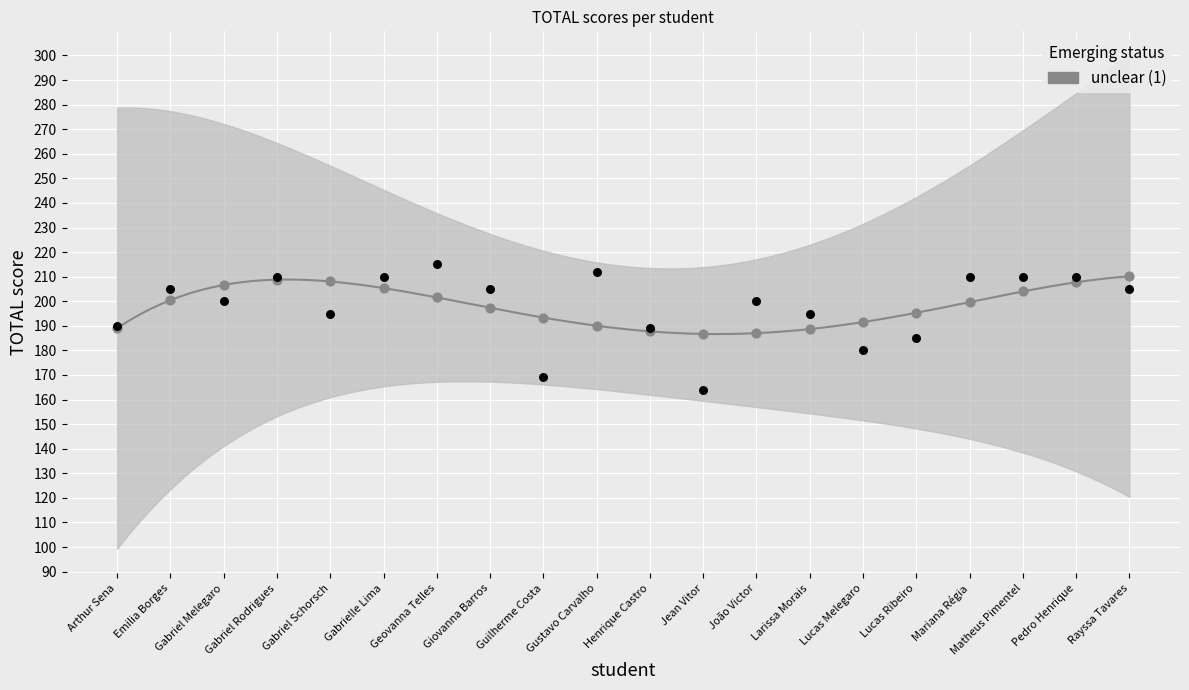

Approximately how many times larger is the value at Rayssa Tavares compared to Geovanna Telles?

1.0